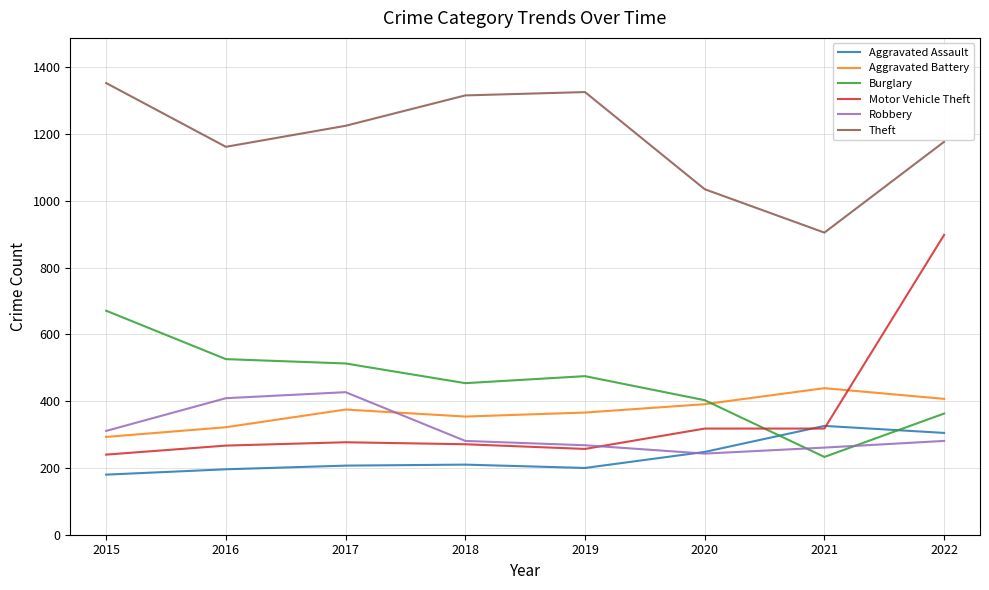

What is the difference between the maximum and minimum values in the Aggravated Assault series?

146